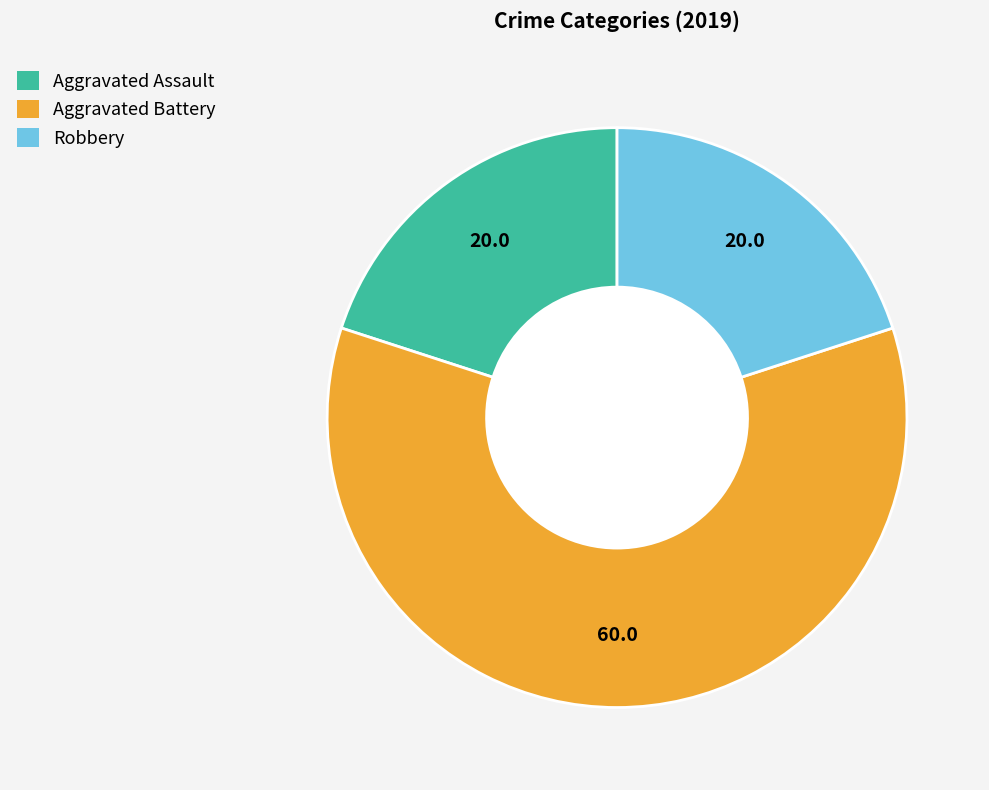

What is the ratio of the value at Aggravated Battery to the value at Robbery?

3.0